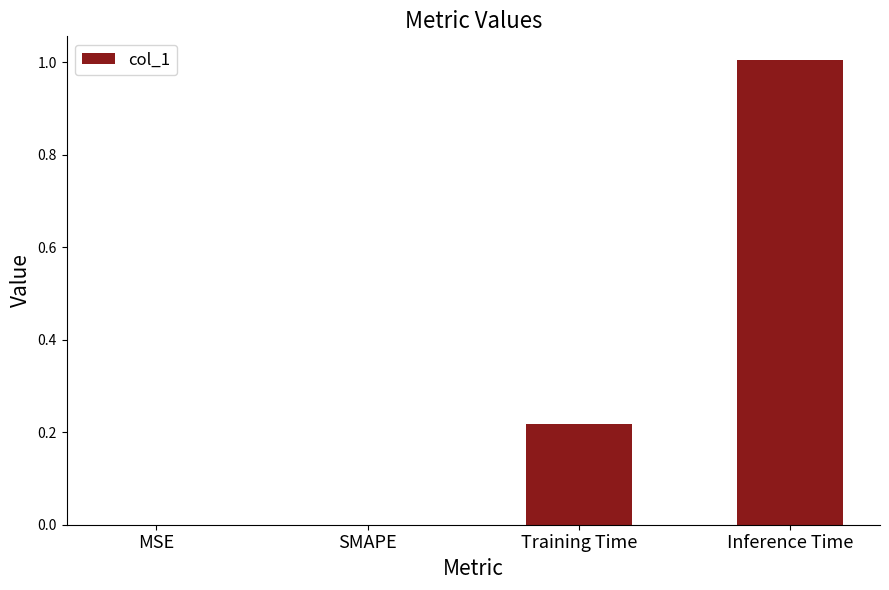

Which category has the highest value across all series?

Inference Time